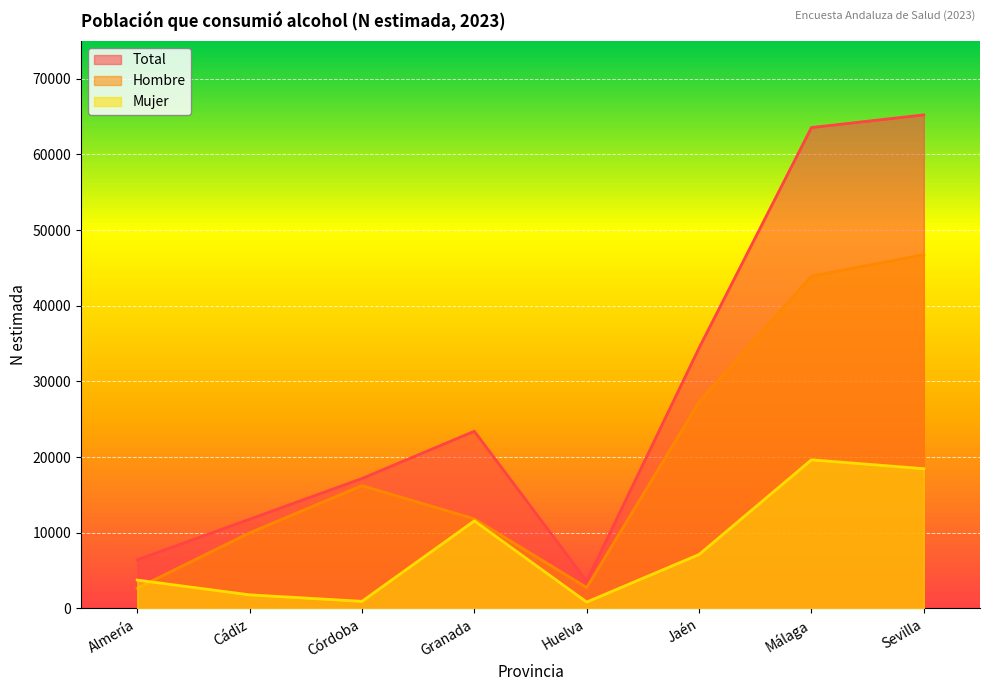

The value of Total at Almería is 6437. True or false?

True